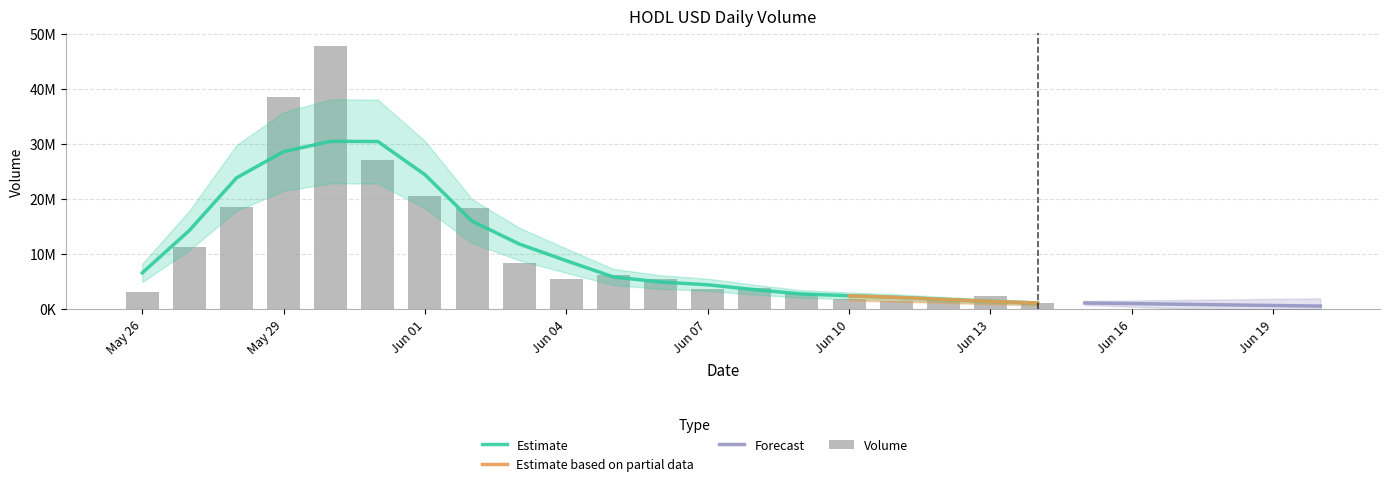

What is the ratio of the value at 2021-06-06 to the value at 2021-06-03?

0.6